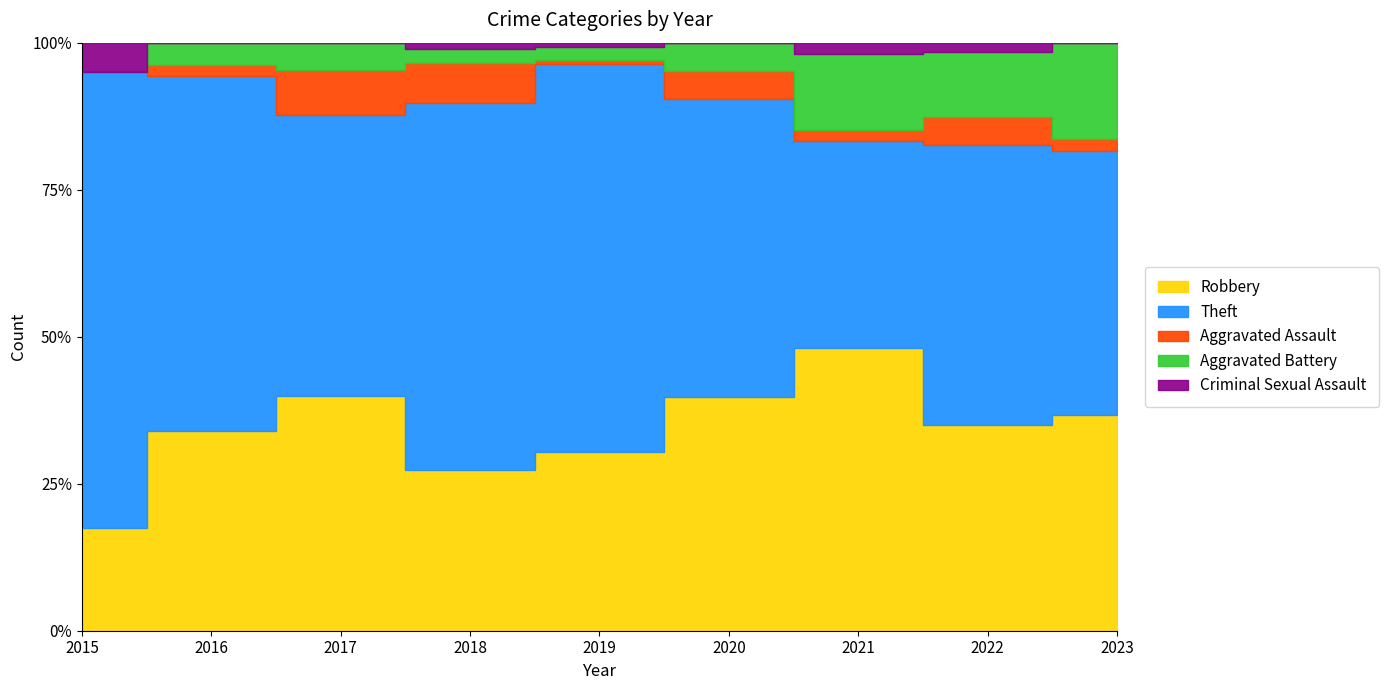

Reading left to right, transcribe all the data shown in this chart.

Robbery: 7	18	26	24	41	33	26	22	18
Theft: 31	32	31	55	89	42	19	30	22
Aggravated Assault: 0	1	5	6	1	4	1	3	1
Aggravated Battery: 0	2	3	2	3	4	7	7	8
Criminal Sexual Assault: 2	0	0	1	1	0	1	1	0